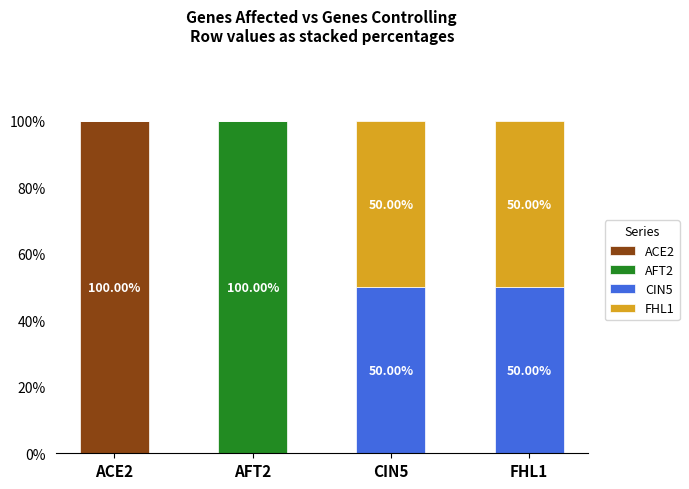

What is the total value across all series at CIN5?

100